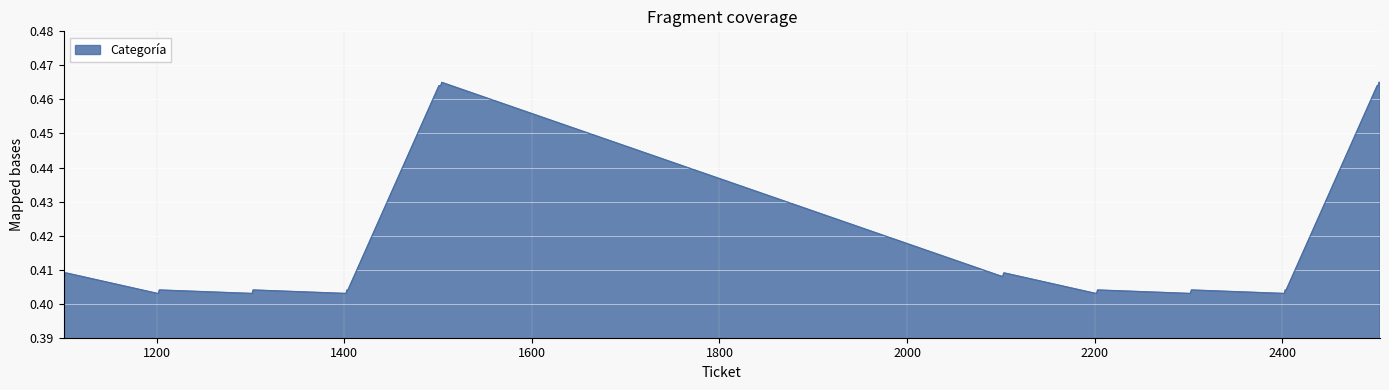

Reading left to right, list all the values displayed in this chart.

0.4	0.4	0.4	0.4	0.4	0.4	0.4	0.4	0.4	0.4	0.4	0.4	0.4	0.4	0.4	0.4	0.5	0.5	0.5	0.5	0.4	0.4	0.4	0.4	0.4	0.4	0.4	0.4	0.4	0.4	0.4	0.4	0.4	0.4	0.4	0.4	0.5	0.5	0.5	0.5